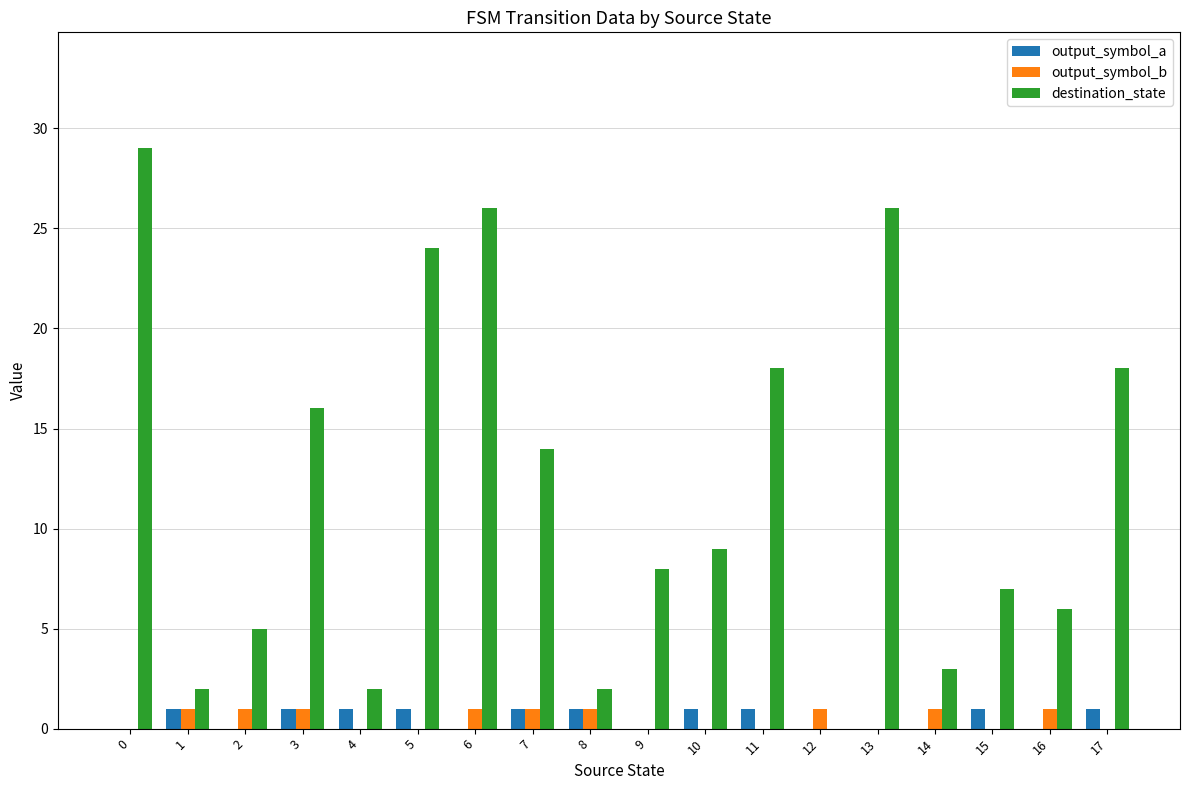

The value of destination_state at 10 is 9. True or false?

True